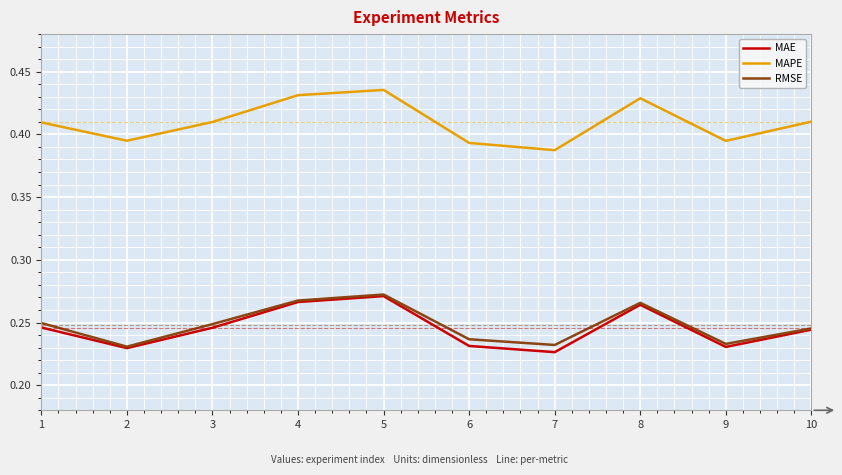

Which label corresponds to the largest value in the chart?

5